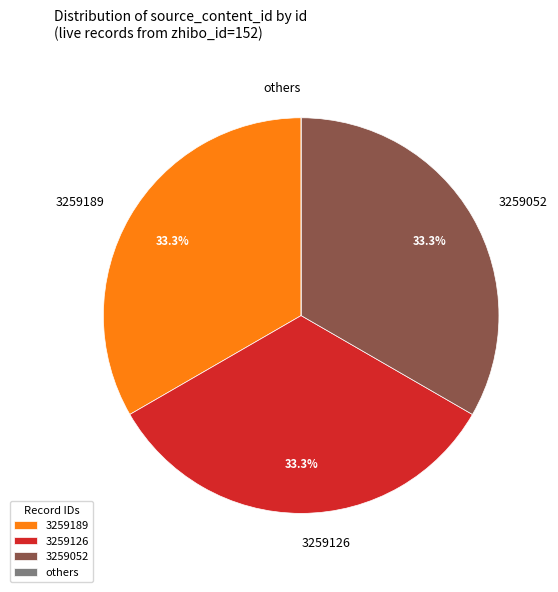

What is the ratio of the value at 3259189 to the value at 3259052?

1.0